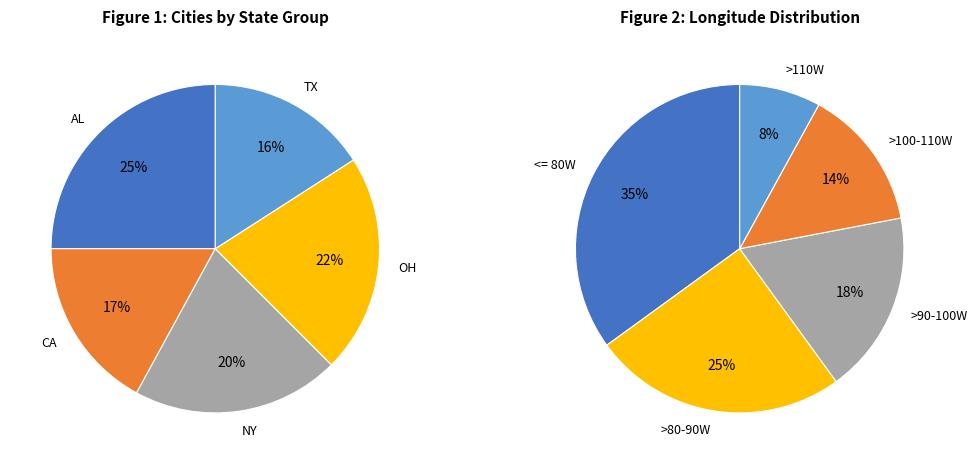

To the nearest percent, what portion does TX represent?

16%